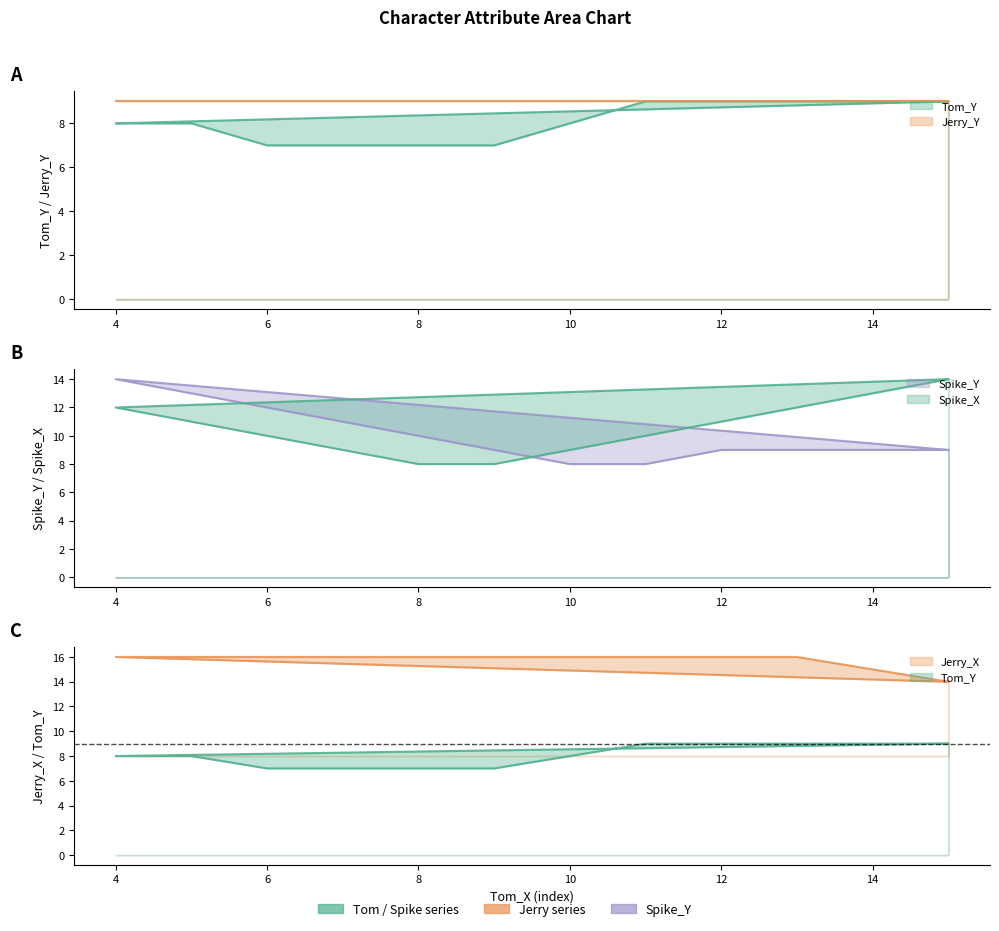

How many Jerry_X values are between 16 and 17?

10